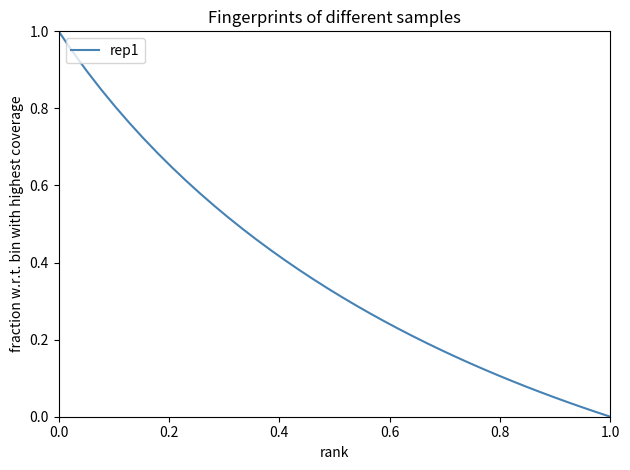

What is the greatest value displayed?

1.0